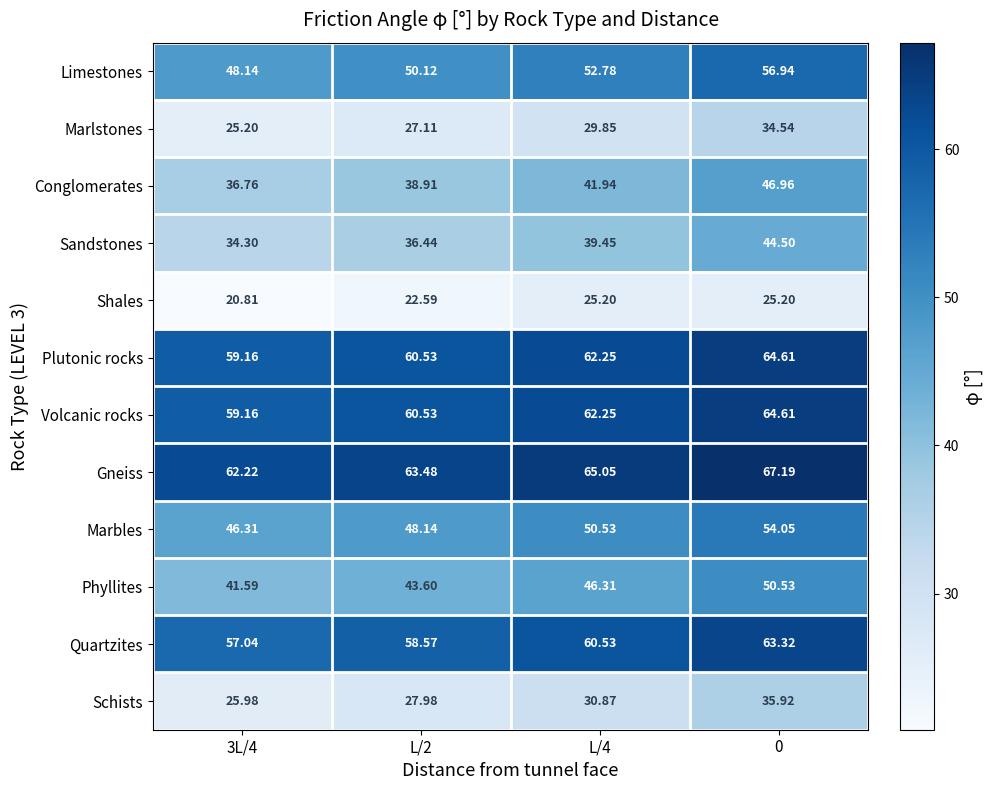

Is the value of Limestones at L/4 greater than the value of Plutonic rocks at L/4?

No